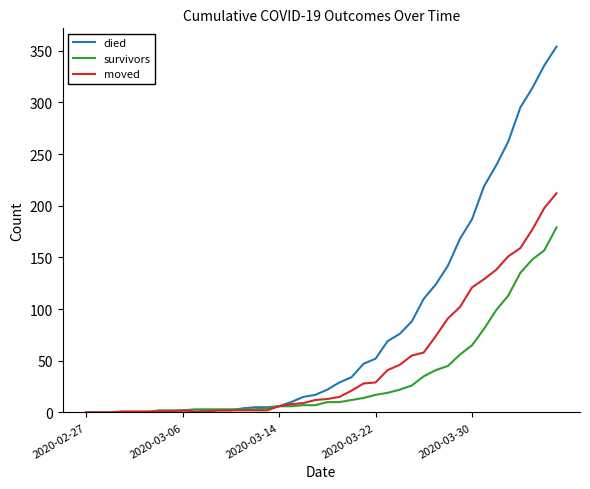

What is the maximum value shown in the chart?

354